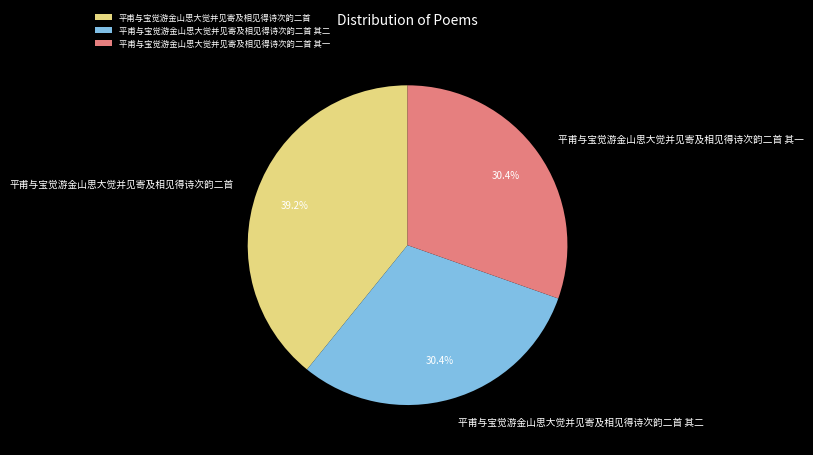

Which category has the biggest portion of the pie?

平甫与宝觉游金山思大觉并见寄及相见得诗次韵二首